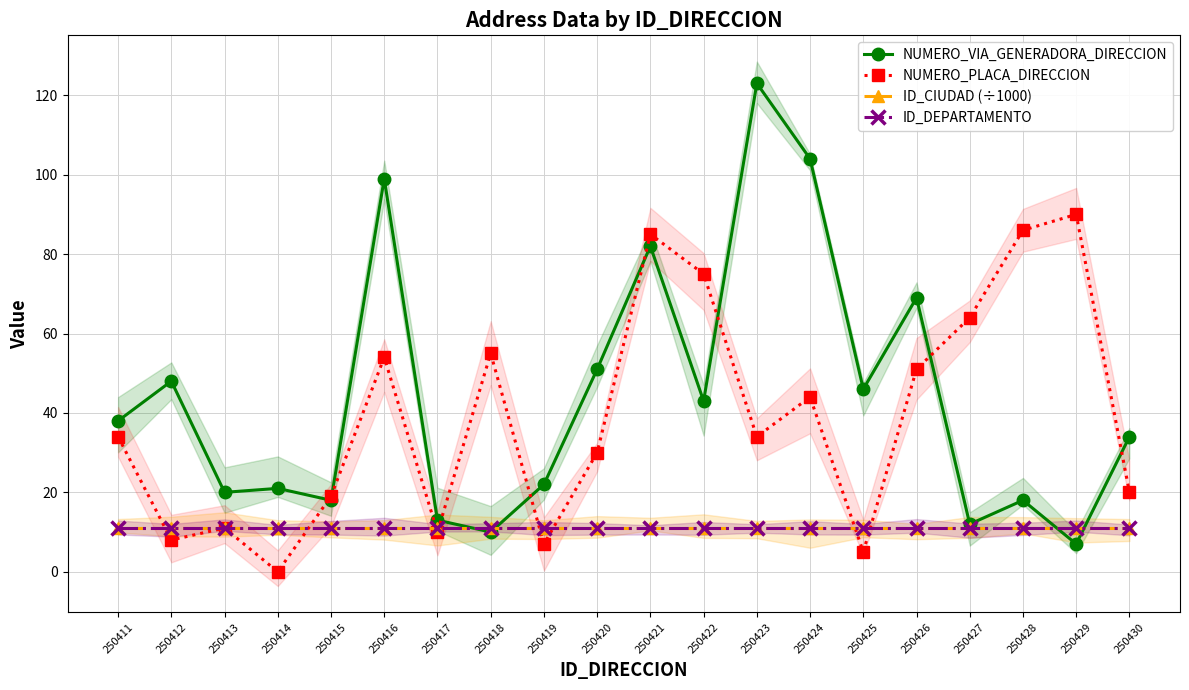

What is the value of the NUMERO_VIA_GENERADORA_DIRECCION point at the 18th from the left?

18.0